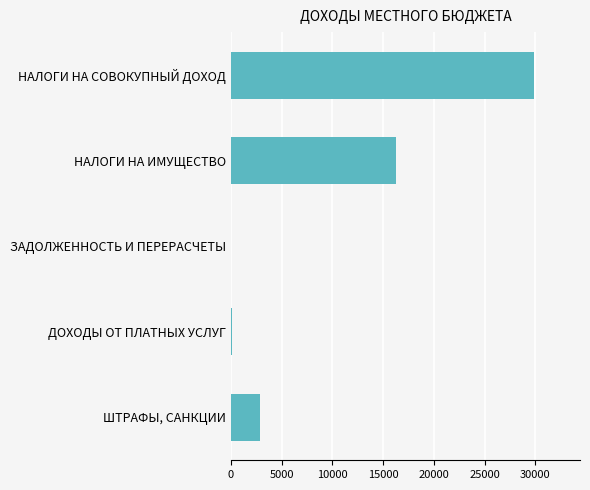

Which label corresponds to the largest value in the chart?

НАЛОГИ НА СОВОКУПНЫЙ ДОХОД